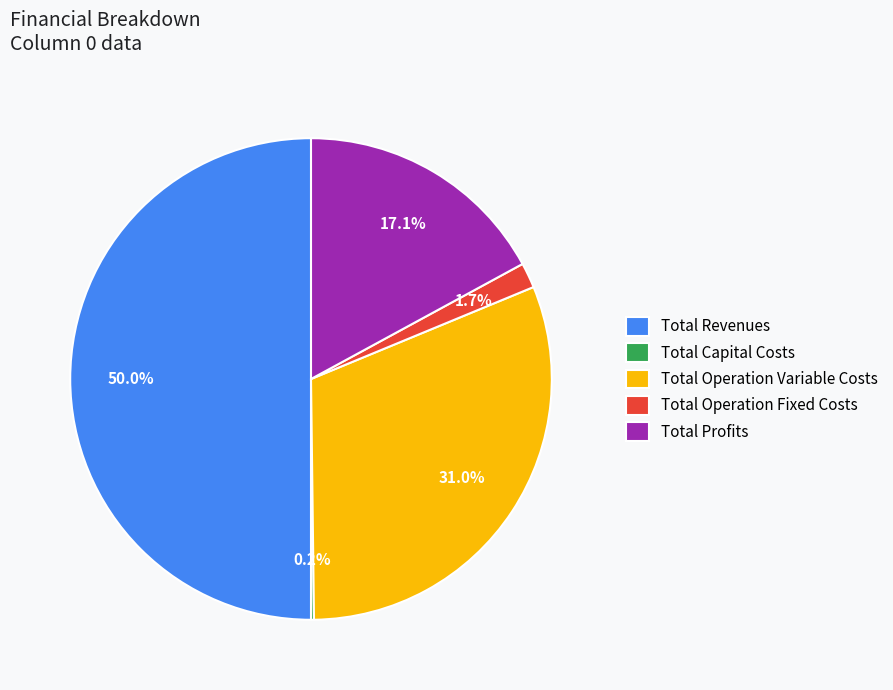

What is the ratio of the value at Total Revenues to the value at Total Profits?

2.9